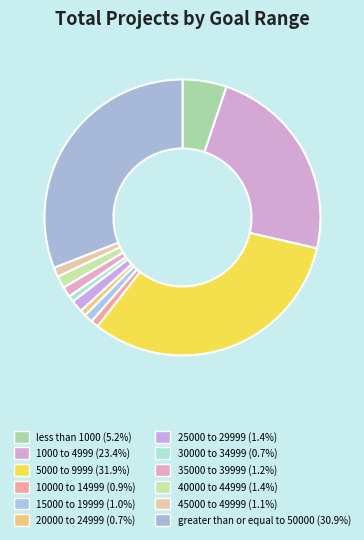

Which has a higher value, 35000 to 39999 or greater than or equal to 50000?

greater than or equal to 50000